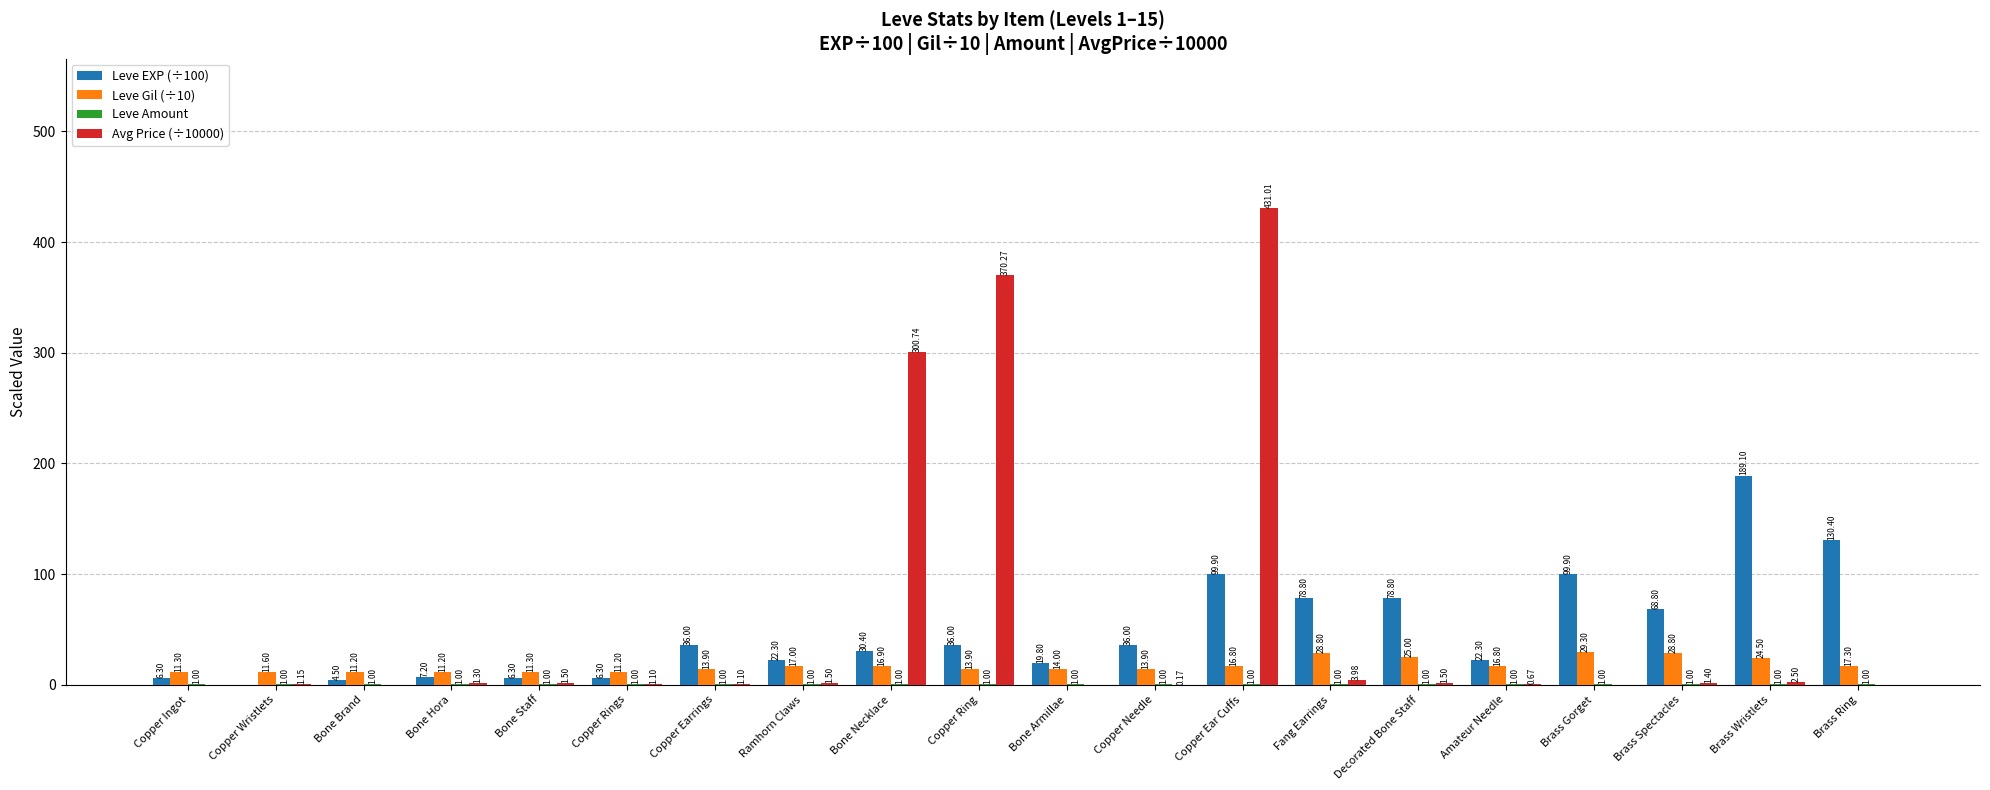

What is the sum of the Leve EXP (÷100) values at Brass Gorget and Brass Ring?

230.3